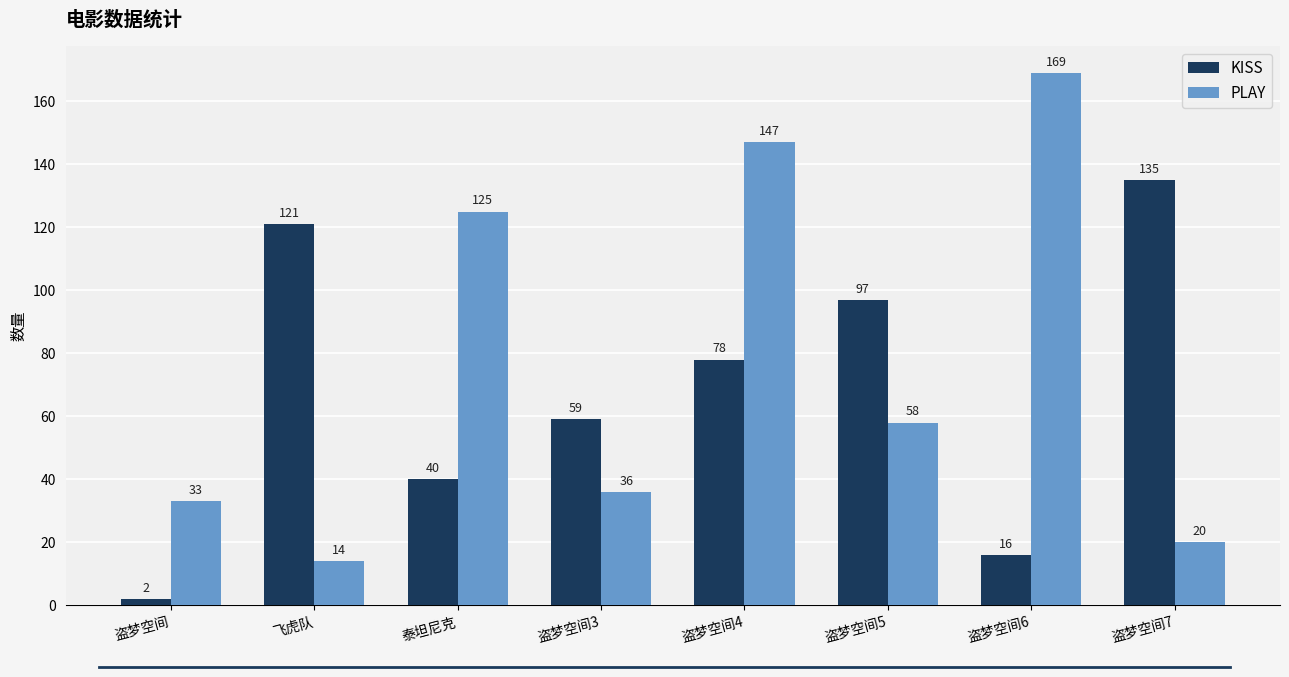

At which category does the chart reach its peak across all series?

盗梦空间6